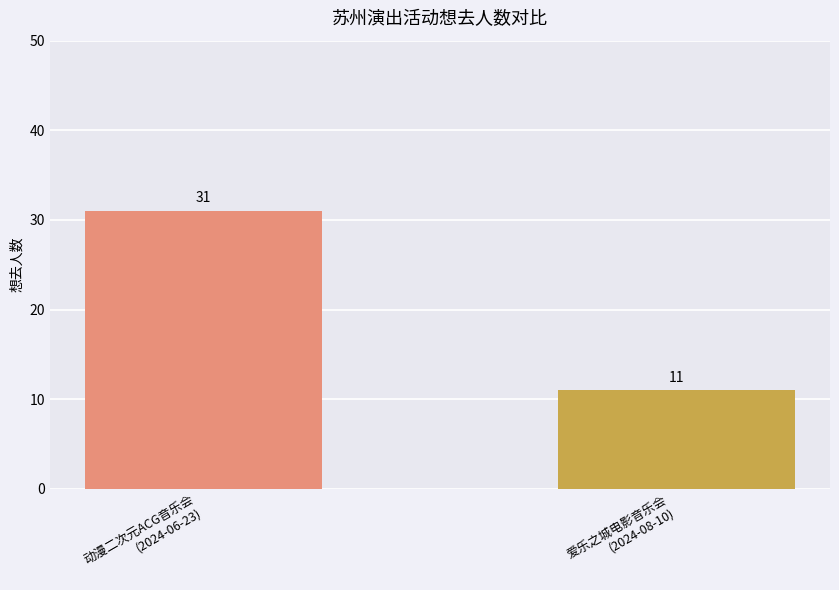

What is the value of the 1st bar from the left?

31